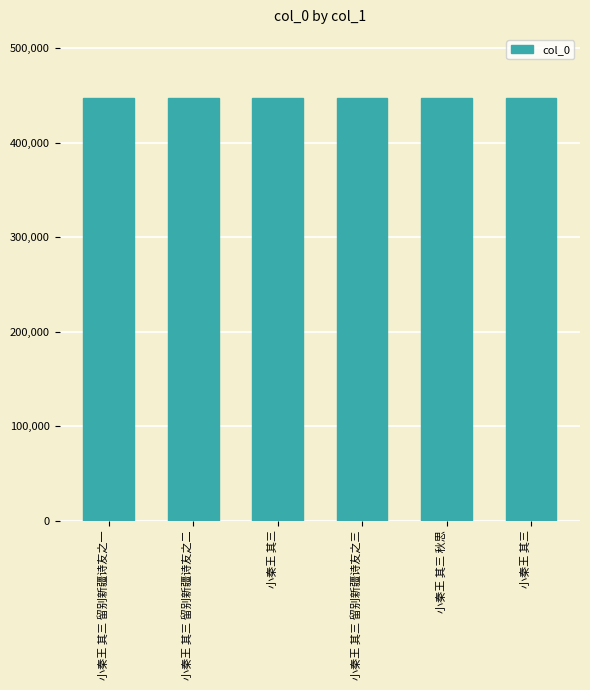

Which has a higher value, 小秦王 其三 留别新疆诗友之三 or 小秦王 其三 留别新疆诗友之二?

小秦王 其三 留别新疆诗友之三